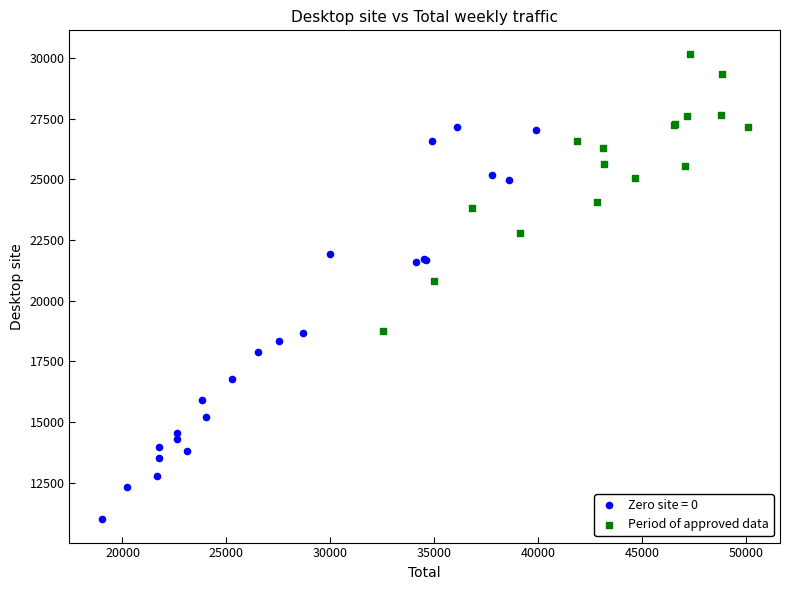

Which series reaches the maximum Y coordinate?

Period of approved data